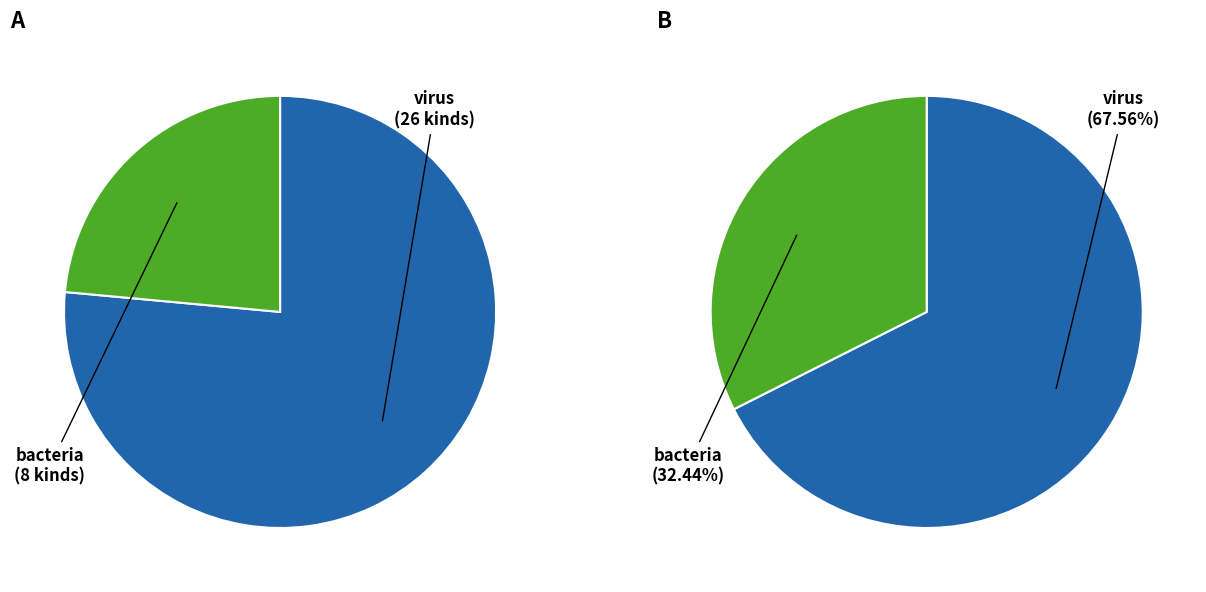

What percentage do virus and bacteria together represent?

100.0%